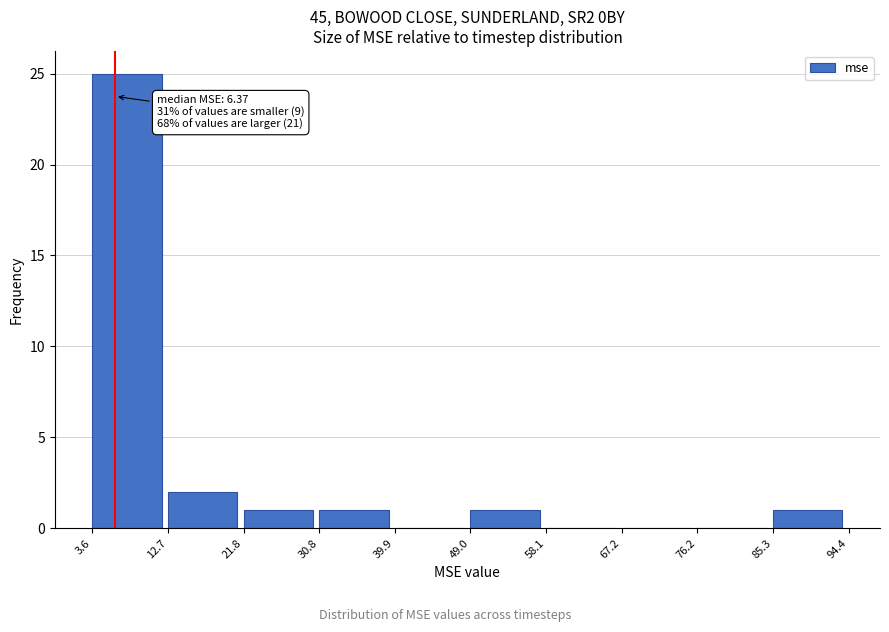

Which range on the x-axis has the tallest bar?

3.6 to 12.7